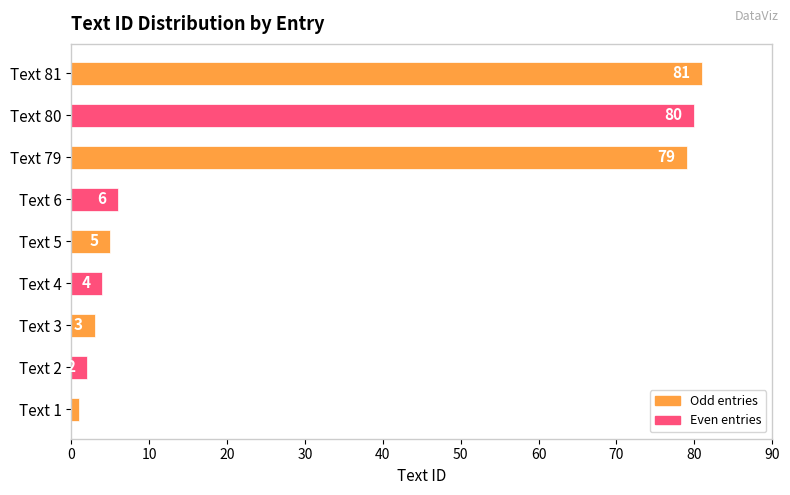

What is the change in value from Text 4 to Text 5?

+1